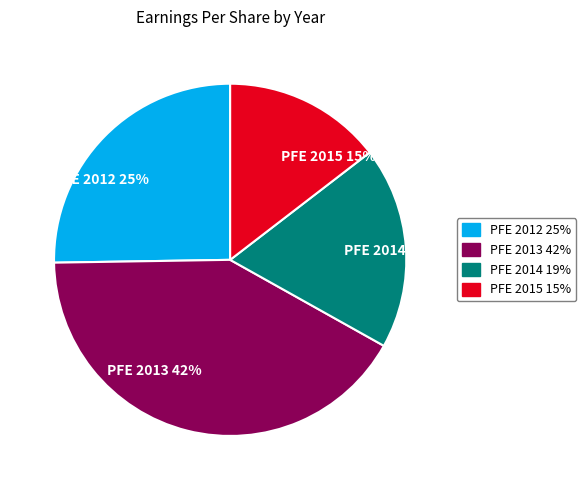

Which slice is the smallest?

PFE 2015